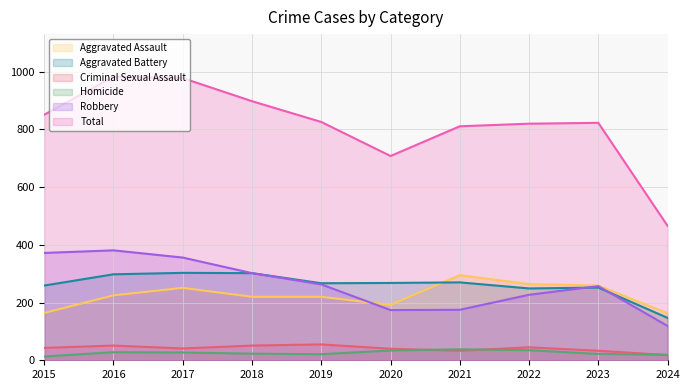

What is the spread (max minus min) of values at 2016?

955